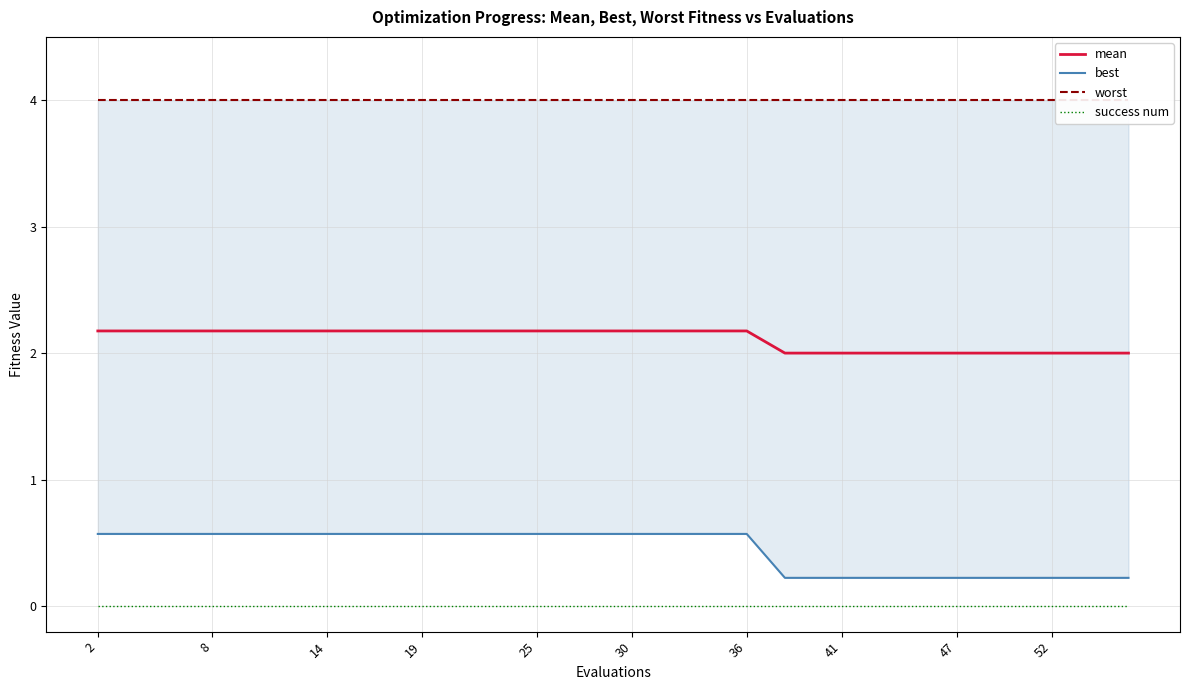

True or false: success num and best cross at least once.

False